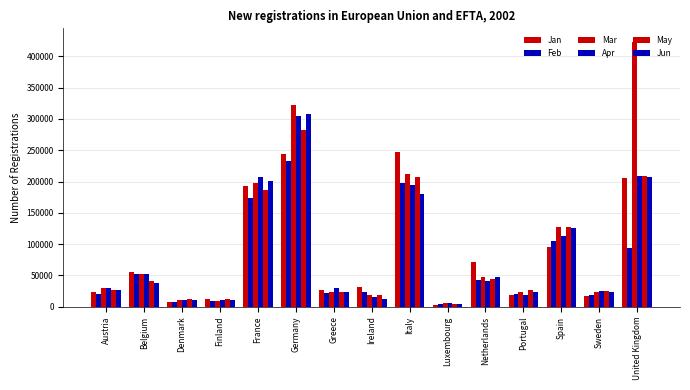

Count the number of categories in the chart.

15